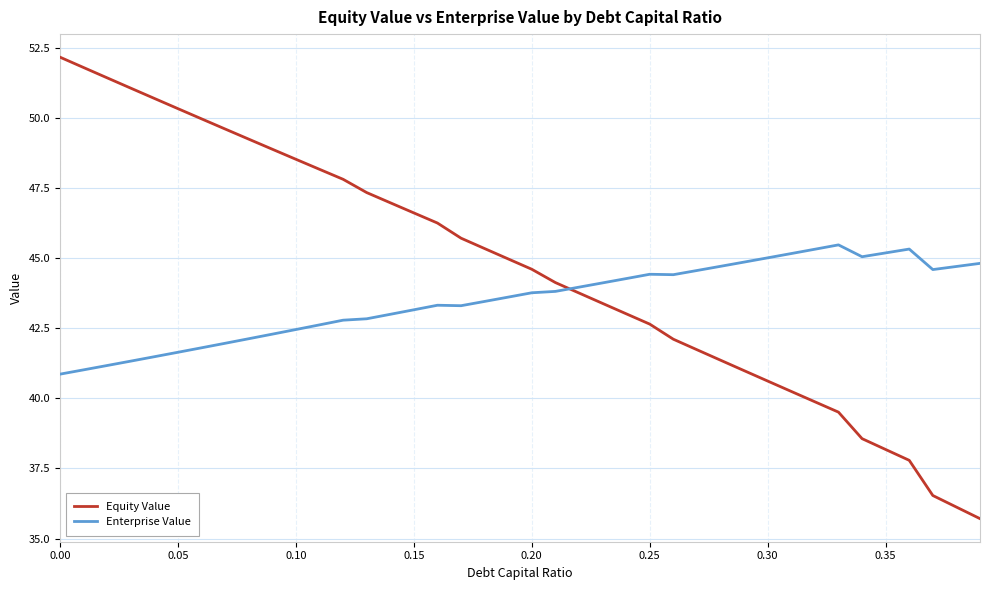

What is the difference between the maximum and minimum values in the Enterprise Value series?

4.6